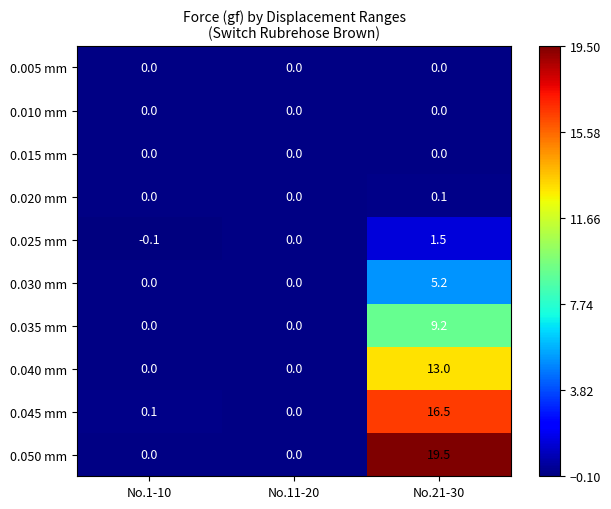

Reading right to left, extract all data points from this chart.

0.005 mm: 0.0	0.0	0.0
0.010 mm: 0.0	0.0	0.0
0.015 mm: 0.0	0.0	0.0
0.020 mm: 0.1	0.0	0.0
0.025 mm: 1.5	0.0	-0.1
0.030 mm: 5.2	0.0	0.0
0.035 mm: 9.2	0.0	0.0
0.040 mm: 13.0	0.0	0.0
0.045 mm: 16.5	0.0	0.1
0.050 mm: 19.5	0.0	0.0